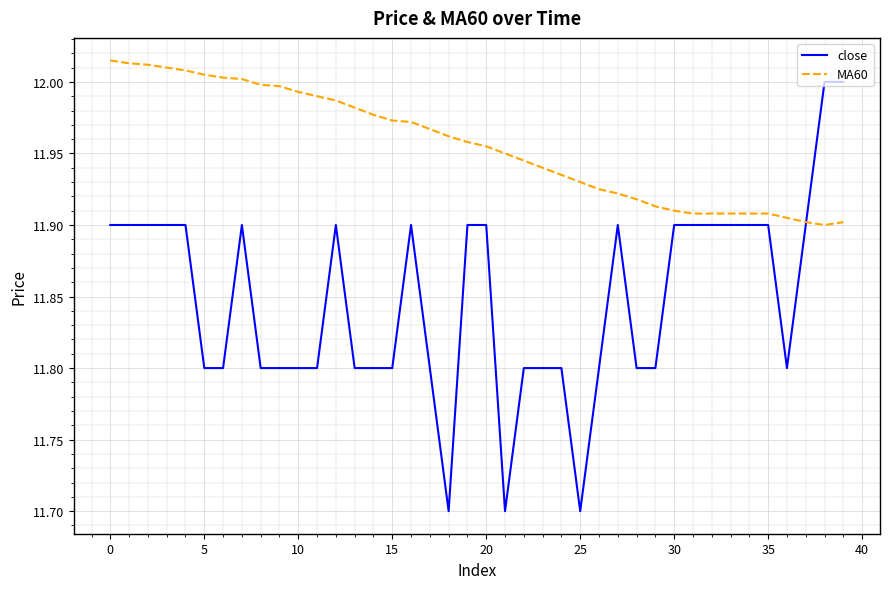

Which series has the largest total across all categories?

MA60